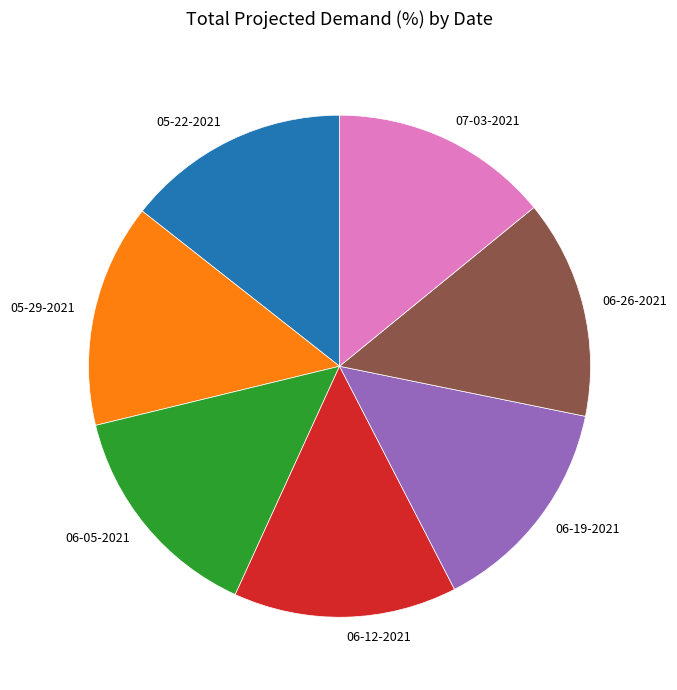

How many slices are in this pie chart?

7